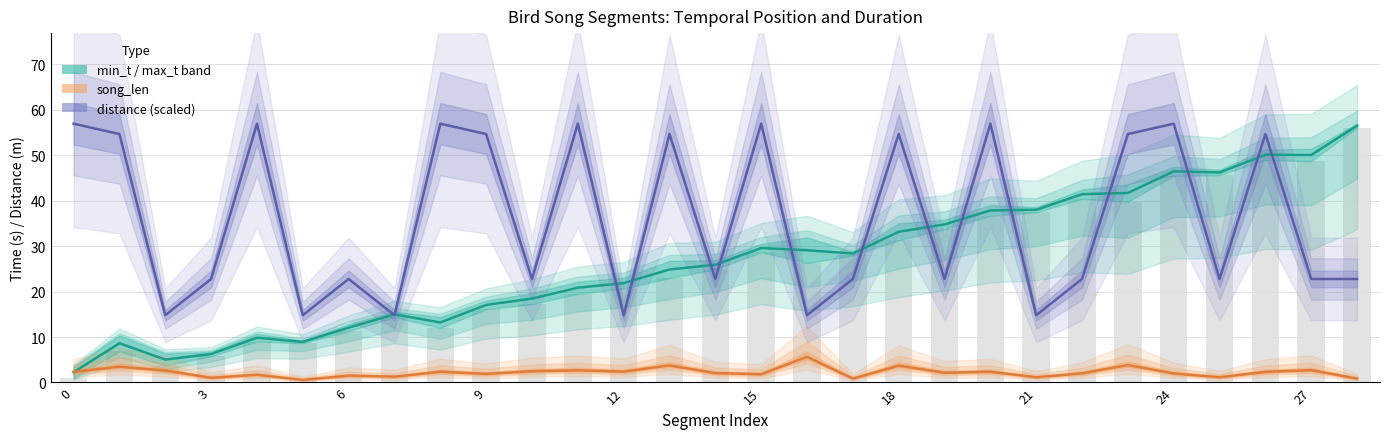

What is the label of the 5th bar from the right?

24